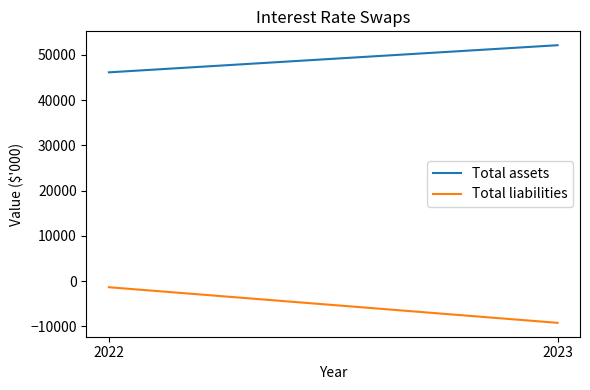

At which category is the sum across all series the highest?

2022